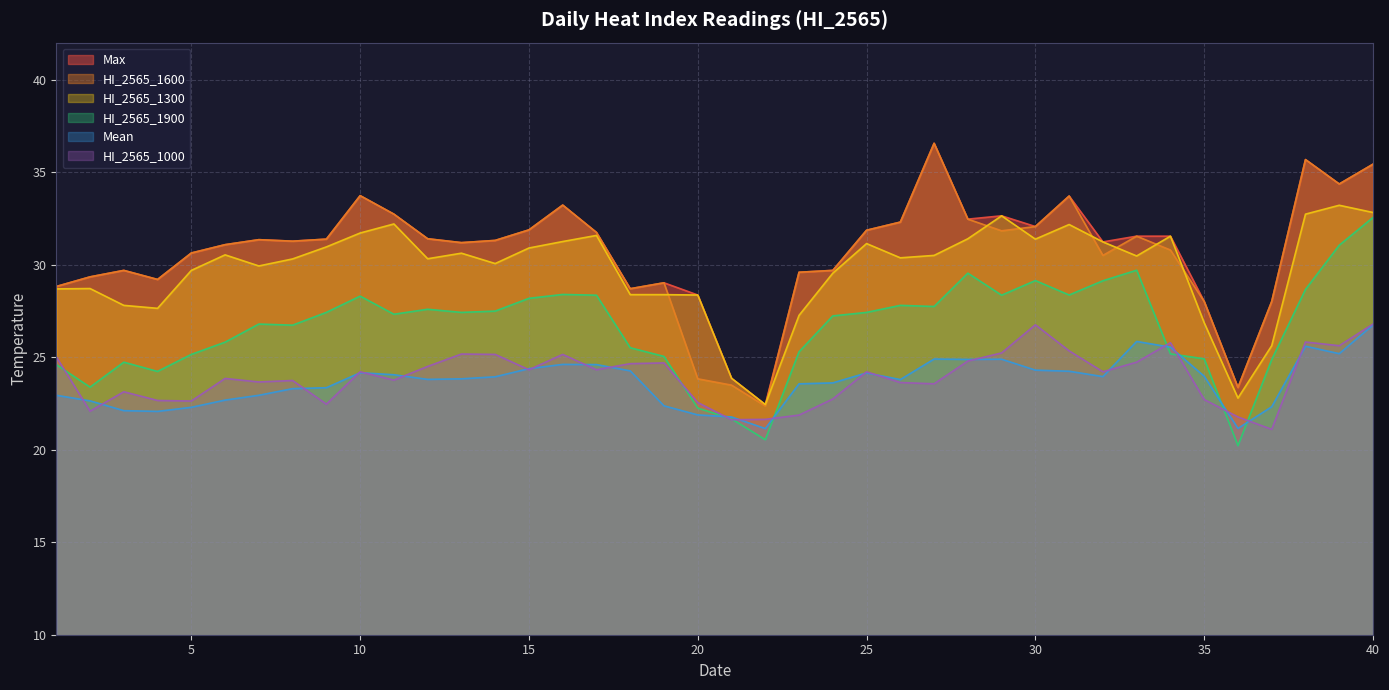

Where is the first local maximum for Max?

3